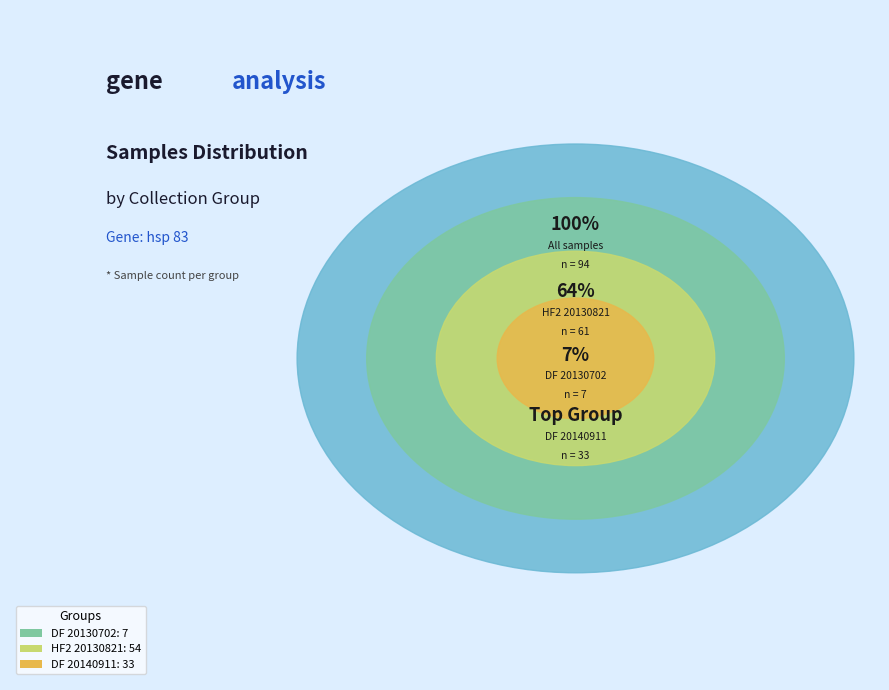

To the nearest percent, what is the difference between the hsp 83 (DF 20140911) and hsp 83 (HF2 20130821) slice percentages?

22%